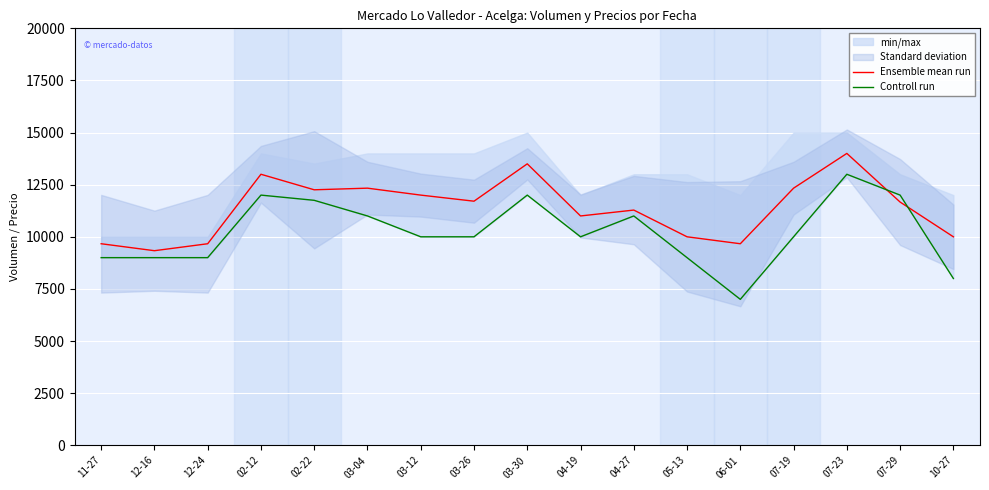

Is the value of Ensemble mean run at 02-12 greater than the value of Controll run at 04-27?

Yes